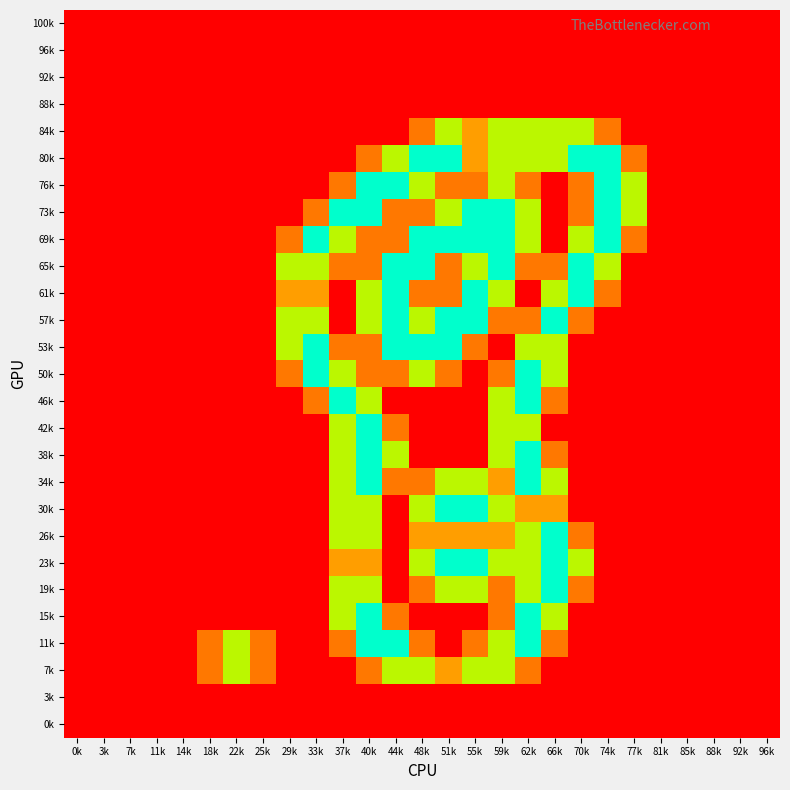

Reading left to right, extract all data points from this chart.

100k: 0k=0.0	3k=0.0	7k=0.0	11k=0.0	14k=0.0	18k=0.0	22k=0.0	25k=0.0	29k=0.0	33k=0.0	37k=0.0	40k=0.0	44k=0.0	48k=0.0	51k=0.0	55k=0.0	59k=0.0	62k=0.0	66k=0.0	70k=0.0	74k=0.0	77k=0.0	81k=0.0	85k=0.0	88k=0.0	92k=0.0	96k=0.0
96k: 0k=0.0	3k=0.0	7k=0.0	11k=0.0	14k=0.0	18k=0.0	22k=0.0	25k=0.0	29k=0.0	33k=0.0	37k=0.0	40k=0.0	44k=0.0	48k=0.0	51k=0.0	55k=0.0	59k=0.0	62k=0.0	66k=0.0	70k=0.0	74k=0.0	77k=0.0	81k=0.0	85k=0.0	88k=0.0	92k=0.0	96k=0.0
92k: 0k=0.0	3k=0.0	7k=0.0	11k=0.0	14k=0.0	18k=0.0	22k=0.0	25k=0.0	29k=0.0	33k=0.0	37k=0.0	40k=0.0	44k=0.0	48k=0.0	51k=0.0	55k=0.0	59k=0.0	62k=0.0	66k=0.0	70k=0.0	74k=0.0	77k=0.0	81k=0.0	85k=0.0	88k=0.0	92k=0.0	96k=0.0
88k: 0k=0.0	3k=0.0	7k=0.0	11k=0.0	14k=0.0	18k=0.0	22k=0.0	25k=0.0	29k=0.0	33k=0.0	37k=0.0	40k=0.0	44k=0.0	48k=0.0	51k=0.0	55k=0.0	59k=0.0	62k=0.0	66k=0.0	70k=0.0	74k=0.0	77k=0.0	81k=0.0	85k=0.0	88k=0.0	92k=0.0	96k=0.0
84k: 0k=0.0	3k=0.0	7k=0.0	11k=0.0	14k=0.0	18k=0.0	22k=0.0	25k=0.0	29k=0.0	33k=0.0	37k=0.0	40k=0.0	44k=0.0	48k=0.8	51k=1.5	55k=1.0	59k=1.5	62k=1.5	66k=1.5	70k=1.5	74k=0.8	77k=0.0	81k=0.0	85k=0.0	88k=0.0	92k=0.0	96k=0.0
80k: 0k=0.0	3k=0.0	7k=0.0	11k=0.0	14k=0.0	18k=0.0	22k=0.0	25k=0.0	29k=0.0	33k=0.0	37k=0.0	40k=0.8	44k=1.5	48k=2.0	51k=2.0	55k=1.0	59k=1.5	62k=1.5	66k=1.5	70k=2.0	74k=2.0	77k=0.8	81k=0.0	85k=0.0	88k=0.0	92k=0.0	96k=0.0
76k: 0k=0.0	3k=0.0	7k=0.0	11k=0.0	14k=0.0	18k=0.0	22k=0.0	25k=0.0	29k=0.0	33k=0.0	37k=0.8	40k=2.0	44k=2.0	48k=1.5	51k=0.8	55k=0.8	59k=1.5	62k=0.8	66k=0.0	70k=0.8	74k=2.0	77k=1.5	81k=0.0	85k=0.0	88k=0.0	92k=0.0	96k=0.0
73k: 0k=0.0	3k=0.0	7k=0.0	11k=0.0	14k=0.0	18k=0.0	22k=0.0	25k=0.0	29k=0.0	33k=0.8	37k=2.0	40k=2.0	44k=0.8	48k=0.8	51k=1.5	55k=2.0	59k=2.0	62k=1.5	66k=0.0	70k=0.8	74k=2.0	77k=1.5	81k=0.0	85k=0.0	88k=0.0	92k=0.0	96k=0.0
69k: 0k=0.0	3k=0.0	7k=0.0	11k=0.0	14k=0.0	18k=0.0	22k=0.0	25k=0.0	29k=0.8	33k=2.0	37k=1.5	40k=0.8	44k=0.8	48k=2.0	51k=2.0	55k=2.0	59k=2.0	62k=1.5	66k=0.0	70k=1.5	74k=2.0	77k=0.8	81k=0.0	85k=0.0	88k=0.0	92k=0.0	96k=0.0
65k: 0k=0.0	3k=0.0	7k=0.0	11k=0.0	14k=0.0	18k=0.0	22k=0.0	25k=0.0	29k=1.5	33k=1.5	37k=0.8	40k=0.8	44k=2.0	48k=2.0	51k=0.8	55k=1.5	59k=2.0	62k=0.8	66k=0.8	70k=2.0	74k=1.5	77k=0.0	81k=0.0	85k=0.0	88k=0.0	92k=0.0	96k=0.0
61k: 0k=0.0	3k=0.0	7k=0.0	11k=0.0	14k=0.0	18k=0.0	22k=0.0	25k=0.0	29k=1.0	33k=1.0	37k=0.0	40k=1.5	44k=2.0	48k=0.8	51k=0.8	55k=2.0	59k=1.5	62k=0.0	66k=1.5	70k=2.0	74k=0.8	77k=0.0	81k=0.0	85k=0.0	88k=0.0	92k=0.0	96k=0.0
57k: 0k=0.0	3k=0.0	7k=0.0	11k=0.0	14k=0.0	18k=0.0	22k=0.0	25k=0.0	29k=1.5	33k=1.5	37k=0.0	40k=1.5	44k=2.0	48k=1.5	51k=2.0	55k=2.0	59k=0.8	62k=0.8	66k=2.0	70k=0.8	74k=0.0	77k=0.0	81k=0.0	85k=0.0	88k=0.0	92k=0.0	96k=0.0
53k: 0k=0.0	3k=0.0	7k=0.0	11k=0.0	14k=0.0	18k=0.0	22k=0.0	25k=0.0	29k=1.5	33k=2.0	37k=0.8	40k=0.8	44k=2.0	48k=2.0	51k=2.0	55k=0.8	59k=0.0	62k=1.5	66k=1.5	70k=0.0	74k=0.0	77k=0.0	81k=0.0	85k=0.0	88k=0.0	92k=0.0	96k=0.0
50k: 0k=0.0	3k=0.0	7k=0.0	11k=0.0	14k=0.0	18k=0.0	22k=0.0	25k=0.0	29k=0.8	33k=2.0	37k=1.5	40k=0.8	44k=0.8	48k=1.5	51k=0.8	55k=0.0	59k=0.8	62k=2.0	66k=1.5	70k=0.0	74k=0.0	77k=0.0	81k=0.0	85k=0.0	88k=0.0	92k=0.0	96k=0.0
46k: 0k=0.0	3k=0.0	7k=0.0	11k=0.0	14k=0.0	18k=0.0	22k=0.0	25k=0.0	29k=0.0	33k=0.8	37k=2.0	40k=1.5	44k=0.0	48k=0.0	51k=0.0	55k=0.0	59k=1.5	62k=2.0	66k=0.8	70k=0.0	74k=0.0	77k=0.0	81k=0.0	85k=0.0	88k=0.0	92k=0.0	96k=0.0
42k: 0k=0.0	3k=0.0	7k=0.0	11k=0.0	14k=0.0	18k=0.0	22k=0.0	25k=0.0	29k=0.0	33k=0.0	37k=1.5	40k=2.0	44k=0.8	48k=0.0	51k=0.0	55k=0.0	59k=1.5	62k=1.5	66k=0.0	70k=0.0	74k=0.0	77k=0.0	81k=0.0	85k=0.0	88k=0.0	92k=0.0	96k=0.0
38k: 0k=0.0	3k=0.0	7k=0.0	11k=0.0	14k=0.0	18k=0.0	22k=0.0	25k=0.0	29k=0.0	33k=0.0	37k=1.5	40k=2.0	44k=1.5	48k=0.0	51k=0.0	55k=0.0	59k=1.5	62k=2.0	66k=0.8	70k=0.0	74k=0.0	77k=0.0	81k=0.0	85k=0.0	88k=0.0	92k=0.0	96k=0.0
34k: 0k=0.0	3k=0.0	7k=0.0	11k=0.0	14k=0.0	18k=0.0	22k=0.0	25k=0.0	29k=0.0	33k=0.0	37k=1.5	40k=2.0	44k=0.8	48k=0.8	51k=1.5	55k=1.5	59k=1.0	62k=2.0	66k=1.5	70k=0.0	74k=0.0	77k=0.0	81k=0.0	85k=0.0	88k=0.0	92k=0.0	96k=0.0
30k: 0k=0.0	3k=0.0	7k=0.0	11k=0.0	14k=0.0	18k=0.0	22k=0.0	25k=0.0	29k=0.0	33k=0.0	37k=1.5	40k=1.5	44k=0.0	48k=1.5	51k=2.0	55k=2.0	59k=1.5	62k=1.0	66k=1.0	70k=0.0	74k=0.0	77k=0.0	81k=0.0	85k=0.0	88k=0.0	92k=0.0	96k=0.0
26k: 0k=0.0	3k=0.0	7k=0.0	11k=0.0	14k=0.0	18k=0.0	22k=0.0	25k=0.0	29k=0.0	33k=0.0	37k=1.5	40k=1.5	44k=0.0	48k=1.0	51k=1.0	55k=1.0	59k=1.0	62k=1.5	66k=2.0	70k=0.8	74k=0.0	77k=0.0	81k=0.0	85k=0.0	88k=0.0	92k=0.0	96k=0.0
23k: 0k=0.0	3k=0.0	7k=0.0	11k=0.0	14k=0.0	18k=0.0	22k=0.0	25k=0.0	29k=0.0	33k=0.0	37k=1.0	40k=1.0	44k=0.0	48k=1.5	51k=2.0	55k=2.0	59k=1.5	62k=1.5	66k=2.0	70k=1.5	74k=0.0	77k=0.0	81k=0.0	85k=0.0	88k=0.0	92k=0.0	96k=0.0
19k: 0k=0.0	3k=0.0	7k=0.0	11k=0.0	14k=0.0	18k=0.0	22k=0.0	25k=0.0	29k=0.0	33k=0.0	37k=1.5	40k=1.5	44k=0.0	48k=0.8	51k=1.5	55k=1.5	59k=0.8	62k=1.5	66k=2.0	70k=0.8	74k=0.0	77k=0.0	81k=0.0	85k=0.0	88k=0.0	92k=0.0	96k=0.0
15k: 0k=0.0	3k=0.0	7k=0.0	11k=0.0	14k=0.0	18k=0.0	22k=0.0	25k=0.0	29k=0.0	33k=0.0	37k=1.5	40k=2.0	44k=0.8	48k=0.0	51k=0.0	55k=0.0	59k=0.8	62k=2.0	66k=1.5	70k=0.0	74k=0.0	77k=0.0	81k=0.0	85k=0.0	88k=0.0	92k=0.0	96k=0.0
11k: 0k=0.0	3k=0.0	7k=0.0	11k=0.0	14k=0.0	18k=0.8	22k=1.5	25k=0.8	29k=0.0	33k=0.0	37k=0.8	40k=2.0	44k=2.0	48k=0.8	51k=0.0	55k=0.8	59k=1.5	62k=2.0	66k=0.8	70k=0.0	74k=0.0	77k=0.0	81k=0.0	85k=0.0	88k=0.0	92k=0.0	96k=0.0
7k: 0k=0.0	3k=0.0	7k=0.0	11k=0.0	14k=0.0	18k=0.8	22k=1.5	25k=0.8	29k=0.0	33k=0.0	37k=0.0	40k=0.8	44k=1.5	48k=1.5	51k=1.0	55k=1.5	59k=1.5	62k=0.8	66k=0.0	70k=0.0	74k=0.0	77k=0.0	81k=0.0	85k=0.0	88k=0.0	92k=0.0	96k=0.0
3k: 0k=0.0	3k=0.0	7k=0.0	11k=0.0	14k=0.0	18k=0.0	22k=0.0	25k=0.0	29k=0.0	33k=0.0	37k=0.0	40k=0.0	44k=0.0	48k=0.0	51k=0.0	55k=0.0	59k=0.0	62k=0.0	66k=0.0	70k=0.0	74k=0.0	77k=0.0	81k=0.0	85k=0.0	88k=0.0	92k=0.0	96k=0.0
0k: 0k=0.0	3k=0.0	7k=0.0	11k=0.0	14k=0.0	18k=0.0	22k=0.0	25k=0.0	29k=0.0	33k=0.0	37k=0.0	40k=0.0	44k=0.0	48k=0.0	51k=0.0	55k=0.0	59k=0.0	62k=0.0	66k=0.0	70k=0.0	74k=0.0	77k=0.0	81k=0.0	85k=0.0	88k=0.0	92k=0.0	96k=0.0